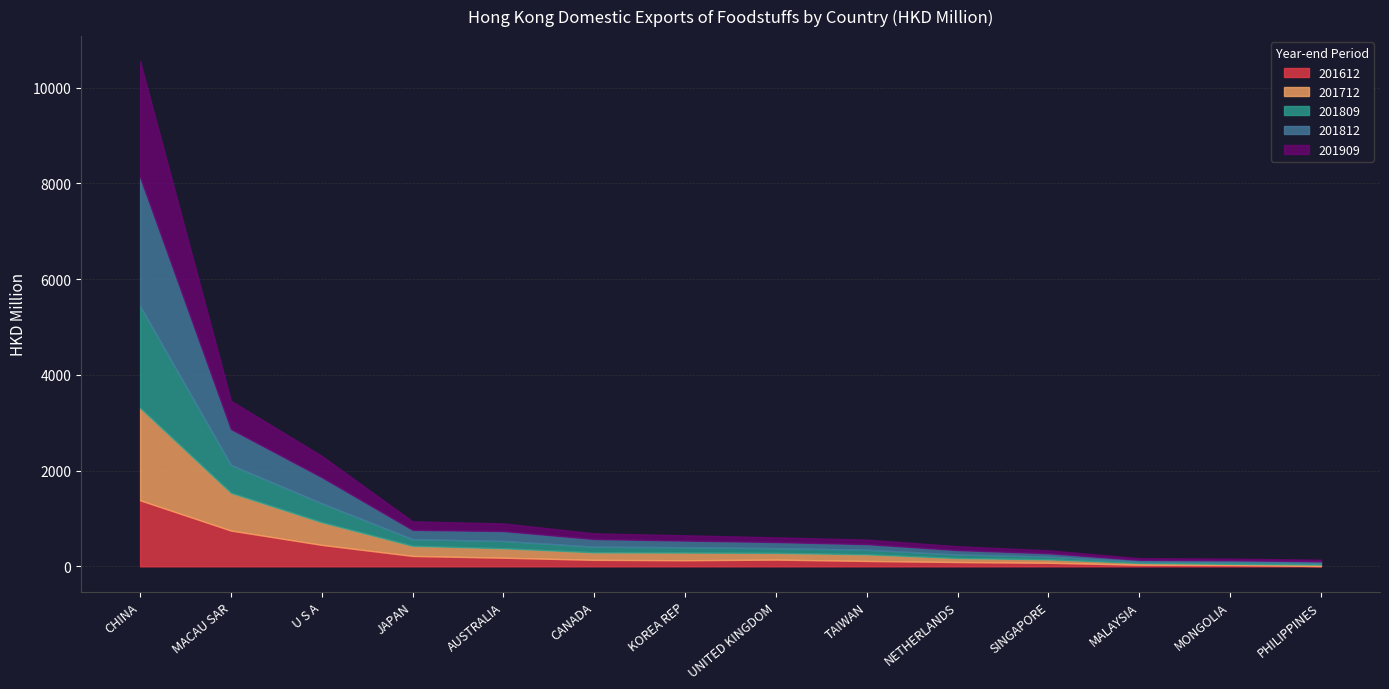

Reading left to right, transcribe all the data shown in this chart.

201612: 1379.9	747.7	448.1	217.1	180.5	135.7	127.2	140.7	112.5	89.8	74.4	34.1	27.5	6.4
201712: 1930.0	788.8	474.0	211.8	197.1	156.8	160.7	140.5	139.0	84.4	71.5	36.6	25.0	31.5
201809: 2127.3	581.8	394.7	138.6	152.7	117.9	111.3	98.8	95.7	72.5	56.9	27.1	37.2	28.7
201812: 2691.6	749.9	546.0	194.5	206.7	160.8	138.5	127.6	116.9	93.1	71.3	37.4	38.1	39.8
201909: 2419.3	589.4	443.3	177.5	159.2	117.9	110.6	98.0	94.1	80.1	60.1	35.7	33.8	31.5